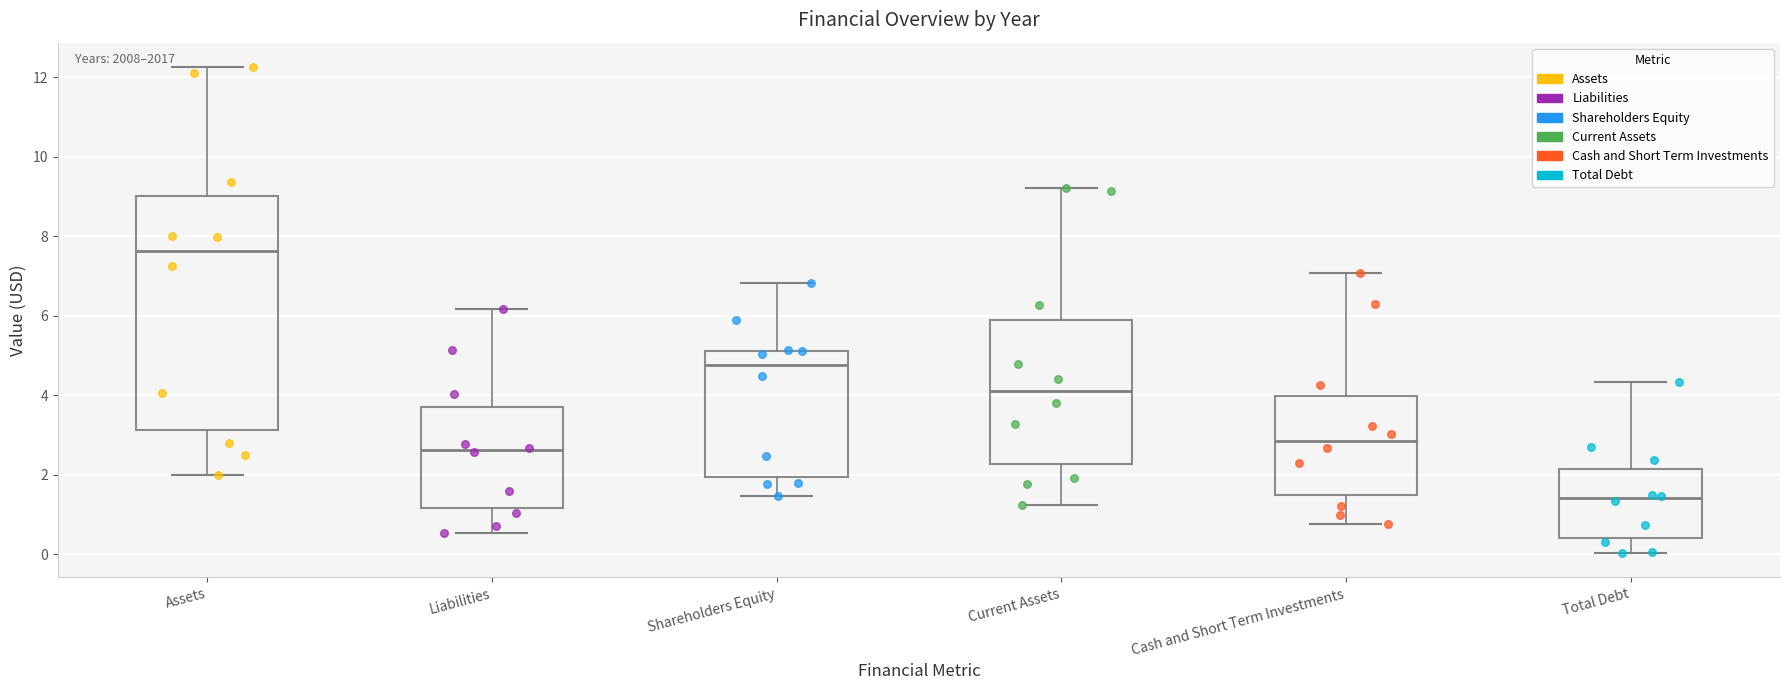

Which box is the tallest, from its lower edge to its upper edge?

Assets